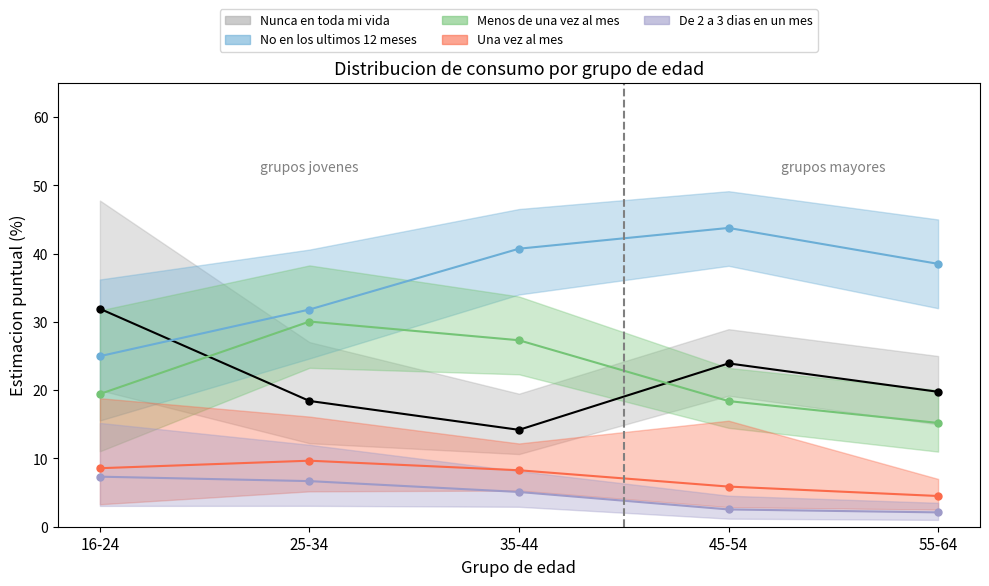

How many values in the Nunca en toda mi vida series are below 19?

2